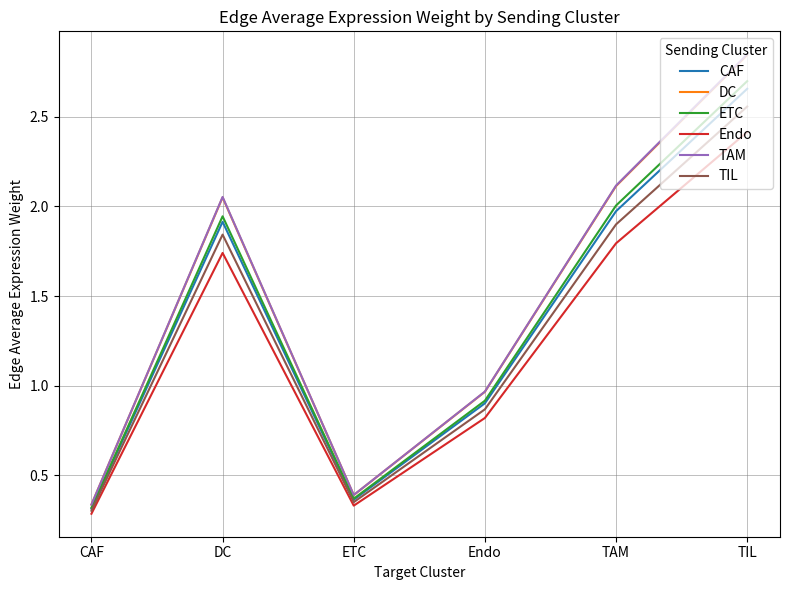

The value of Endo at Endo is 1.2. True or false?

False